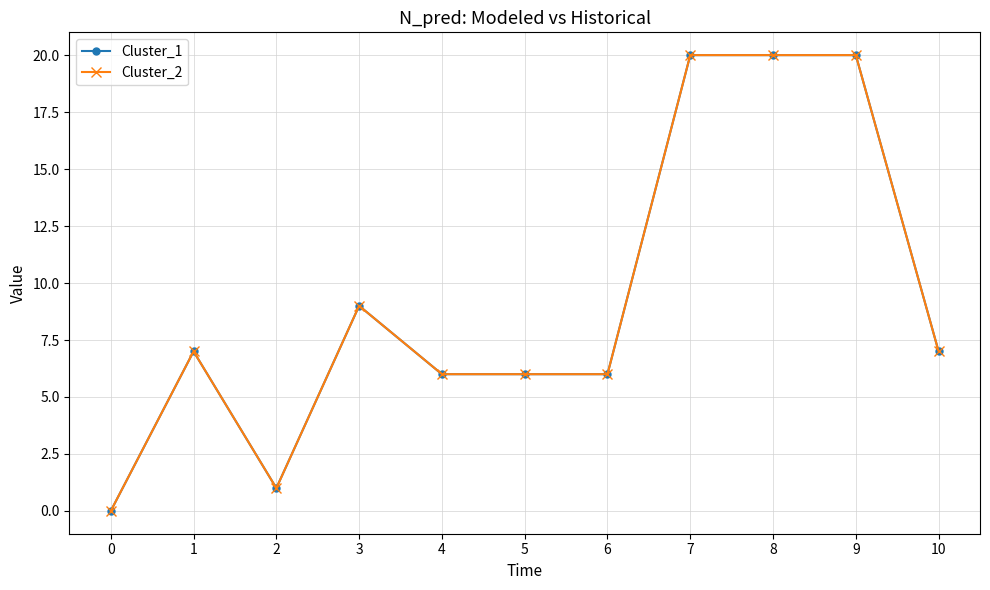

True or false: Cluster_1 and Cluster_2 cross at least once.

False